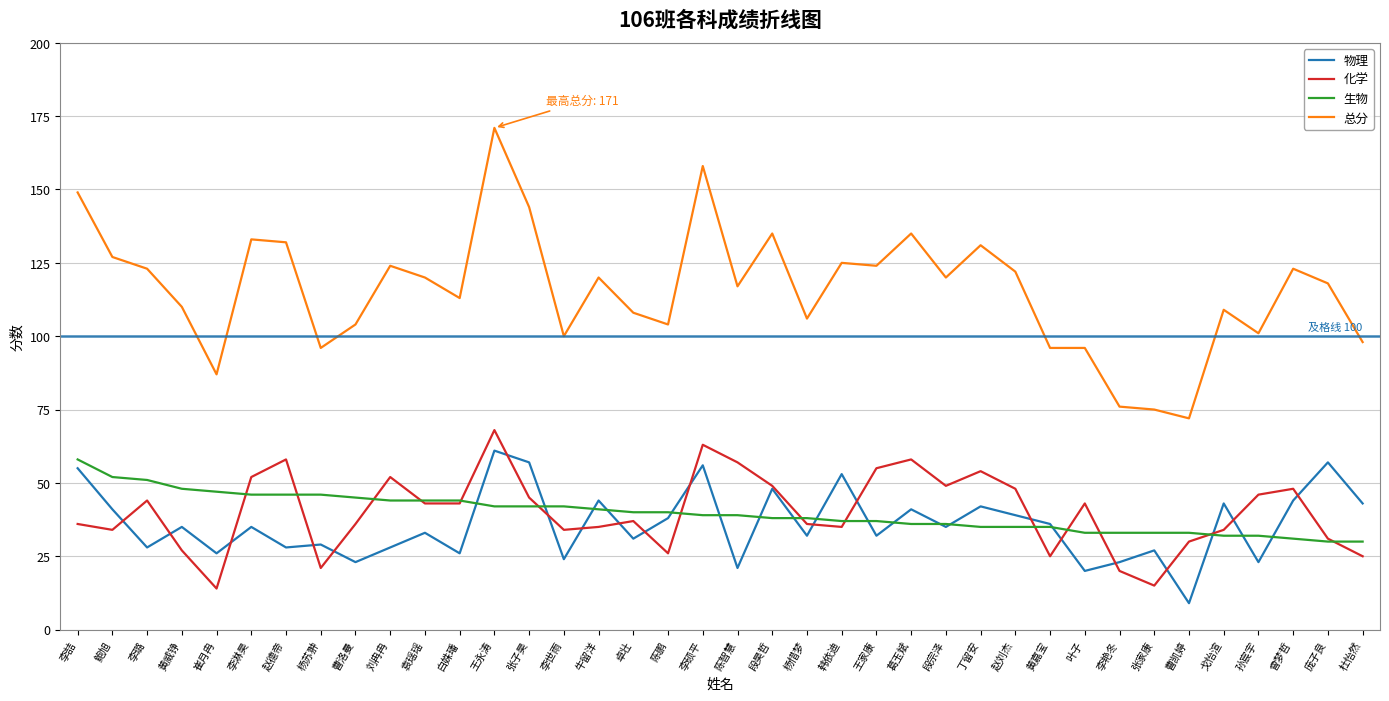

What is the difference between the highest and lowest values at 卓壮?

77